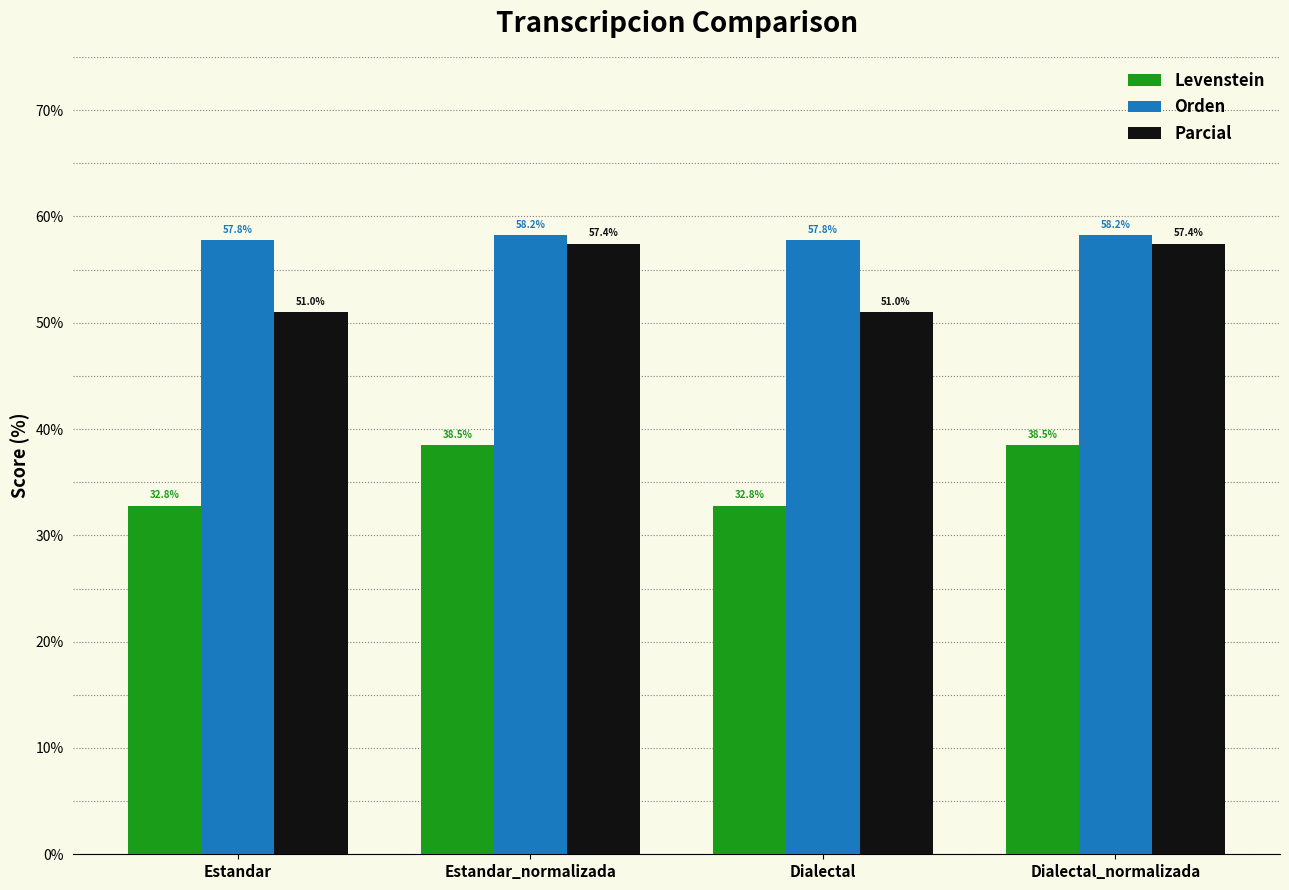

What is the minimum value shown in the chart?

32.8